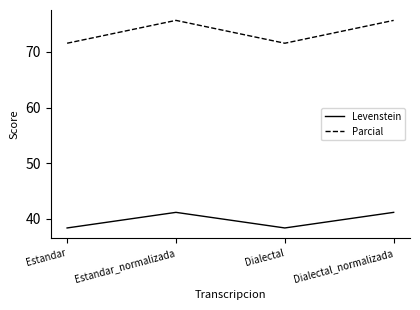

What is the maximum value for Levenstein?

41.2